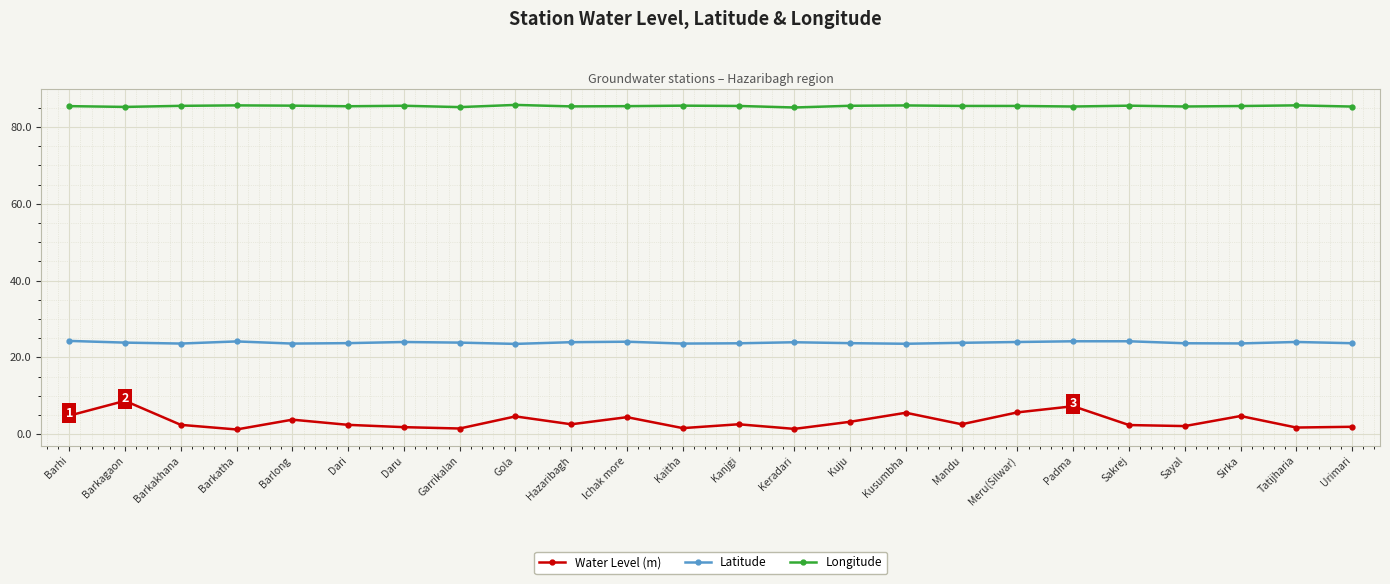

Read the Latitude value at Keradari.

24.0